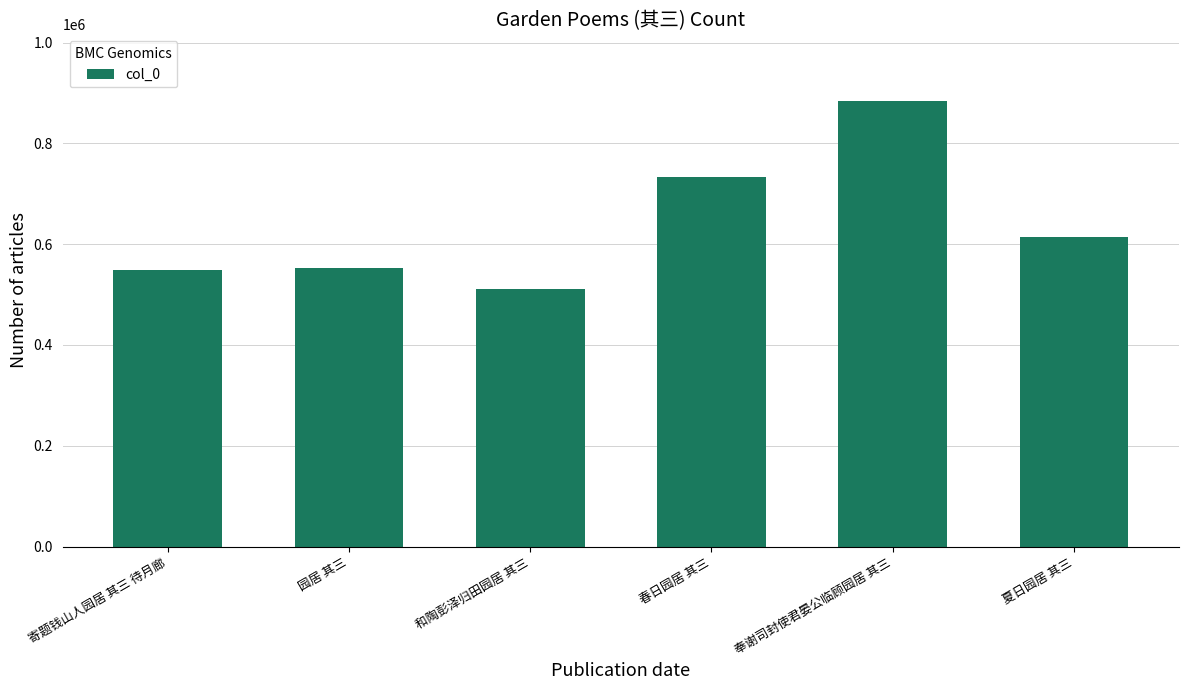

What is the sum of the values at 奉谢司封使君晏公临顾园居 其三 and 寄题钱山人园居 其三 待月廊?

1431888